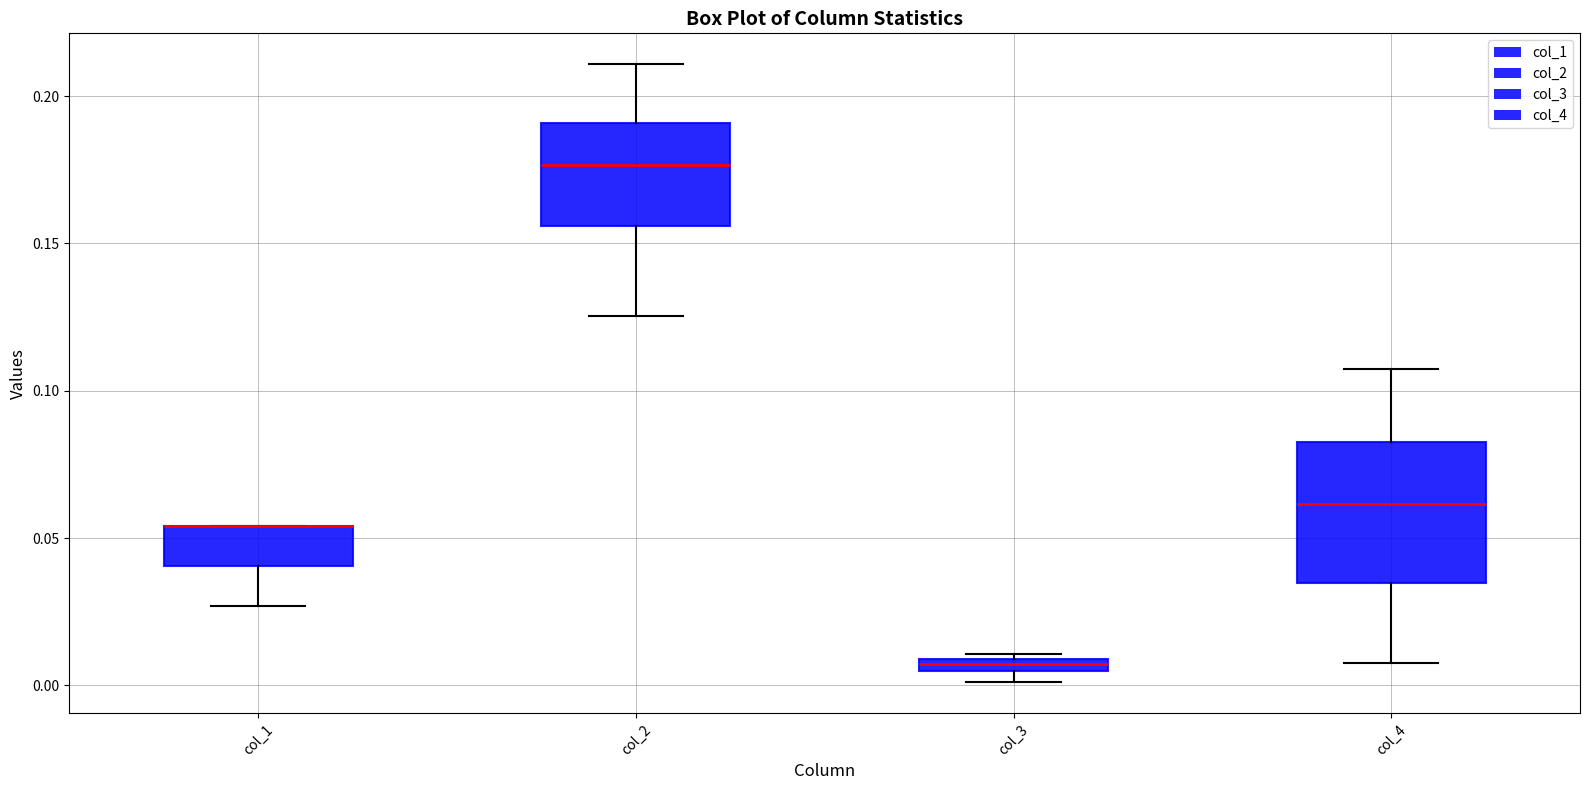

Which box is the tallest, from its lower edge to its upper edge?

col_4